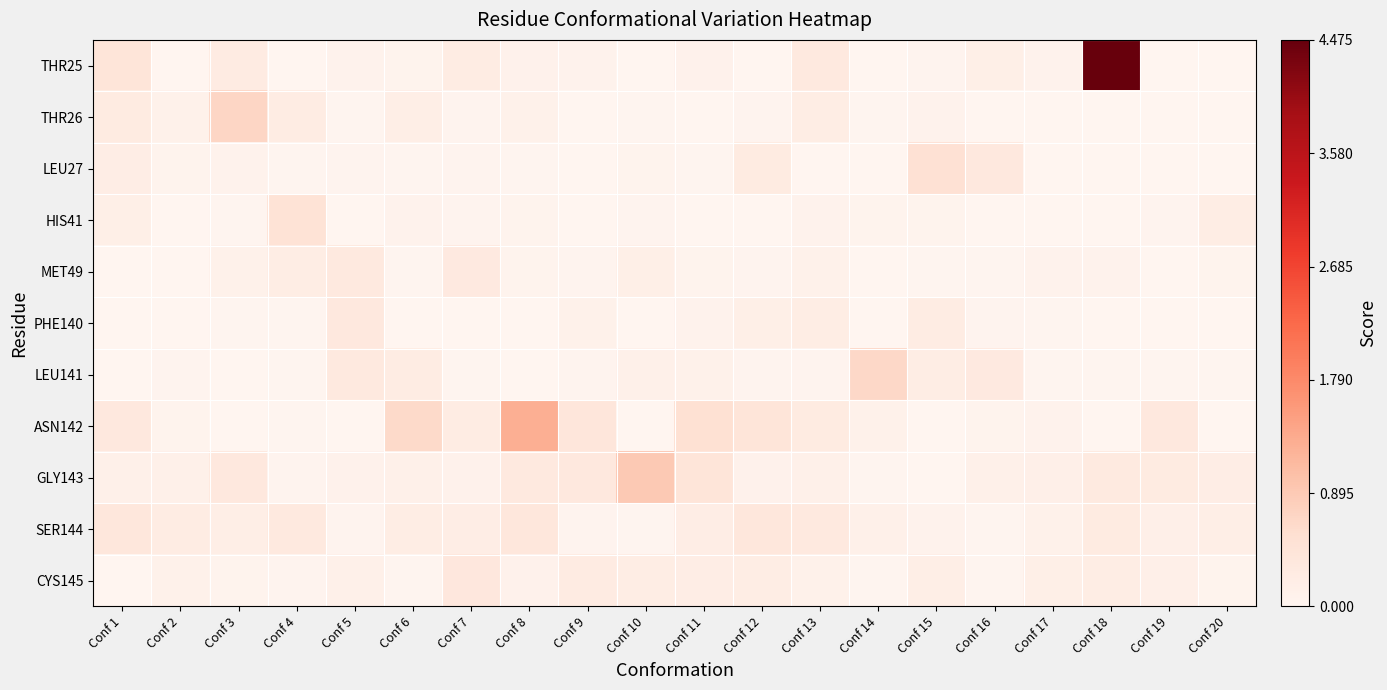

Which series has the largest total across all categories?

THR25